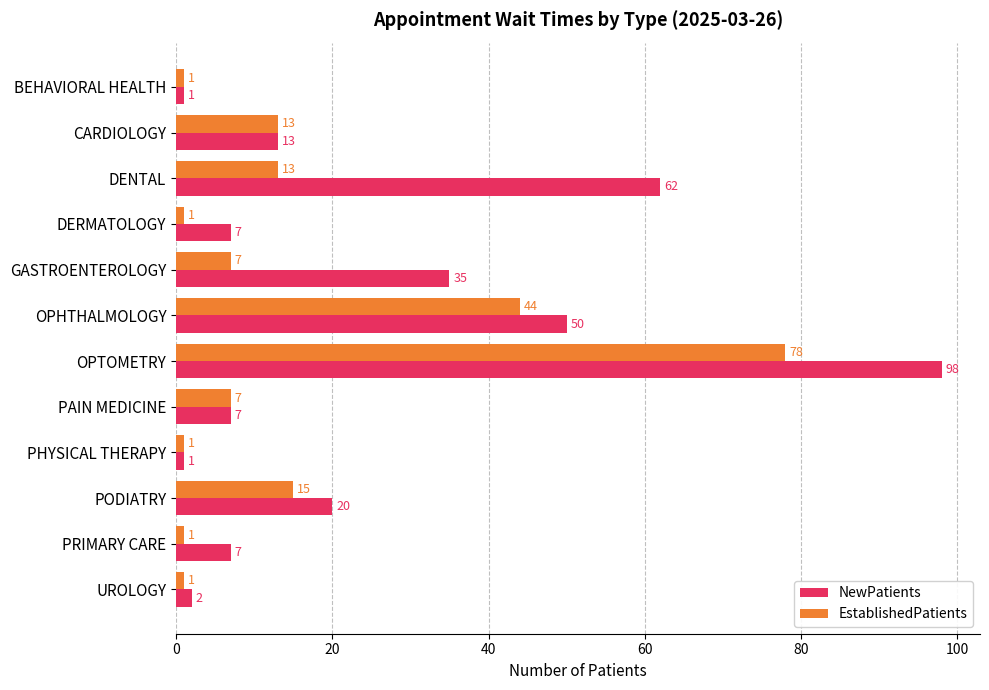

True or false: NewPatients has a value of 98 at OPTOMETRY.

True